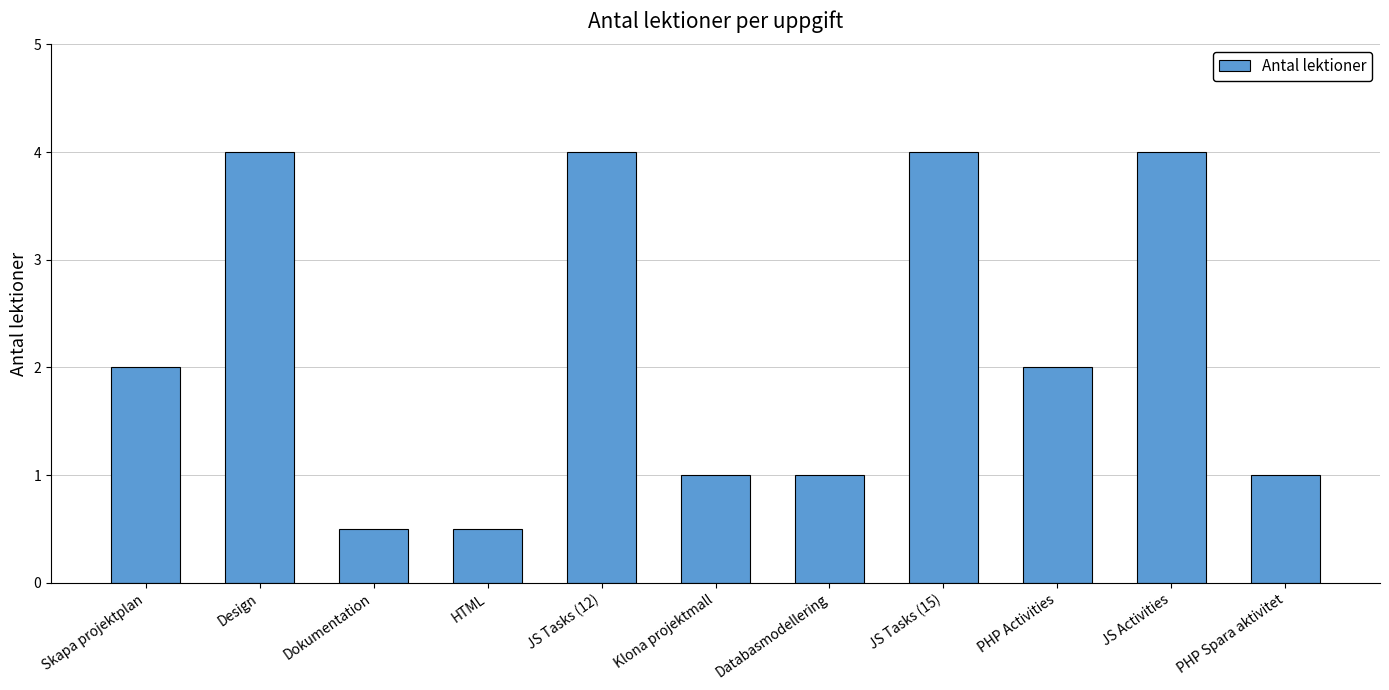

Approximately how many times larger is the value at JS Tasks (15) compared to Klona projektmall?

4.0